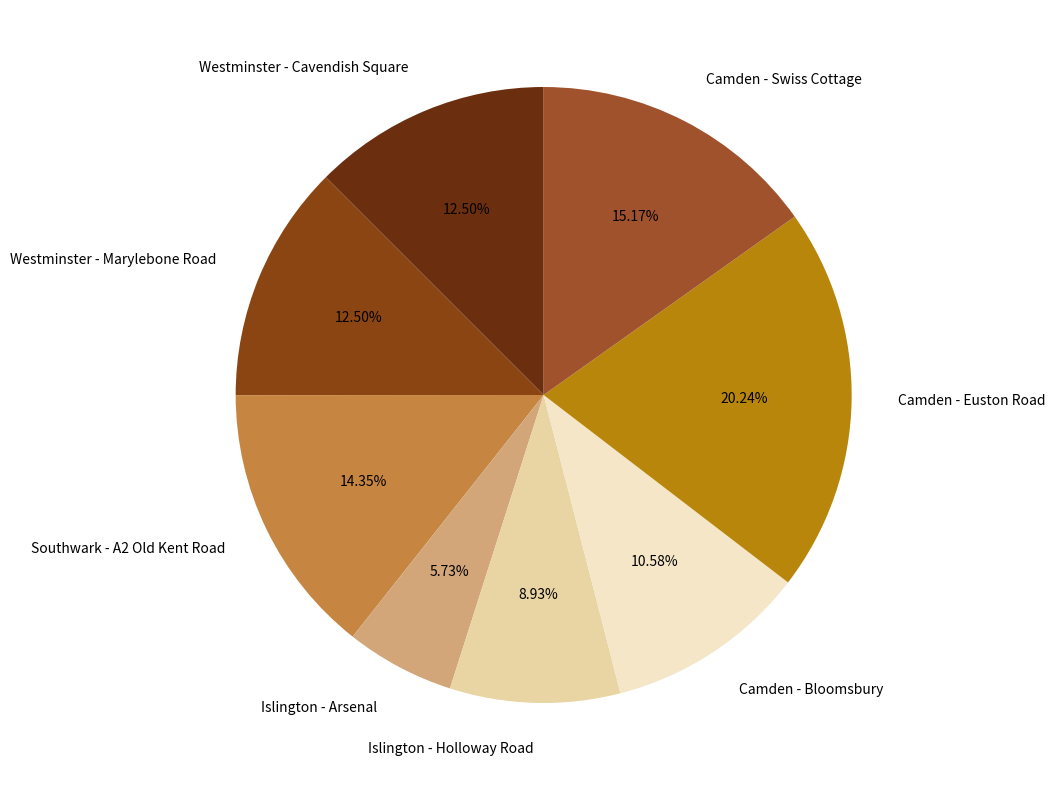

To the nearest percent, what is the average slice percentage?

12%